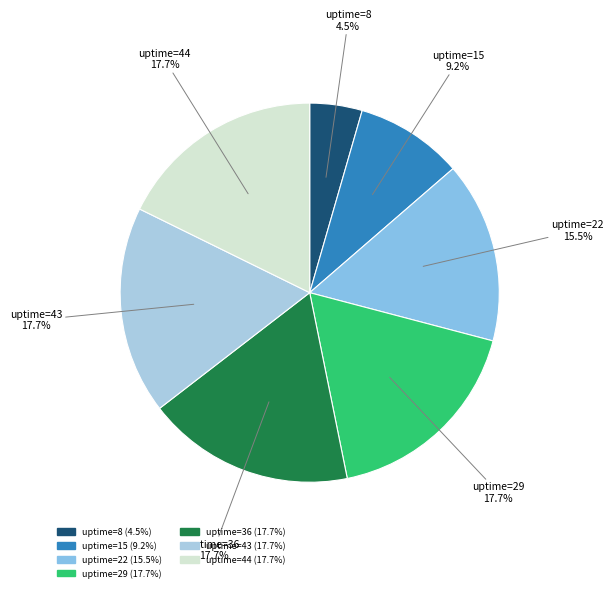

Which category has the smallest portion of the pie?

uptime=8